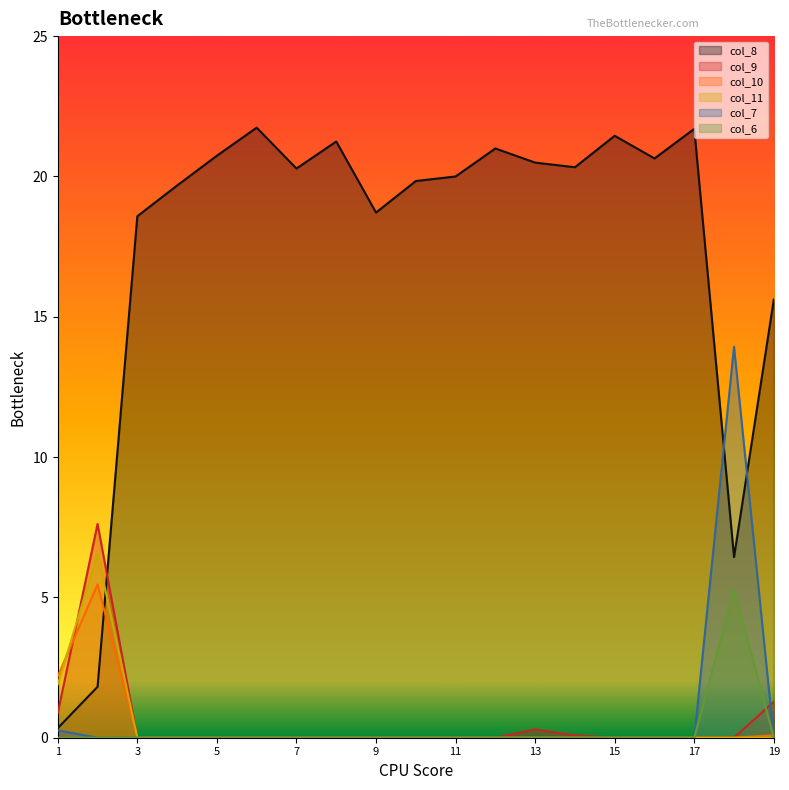

True or false: col_11 and col_8 intersect in this chart.

True